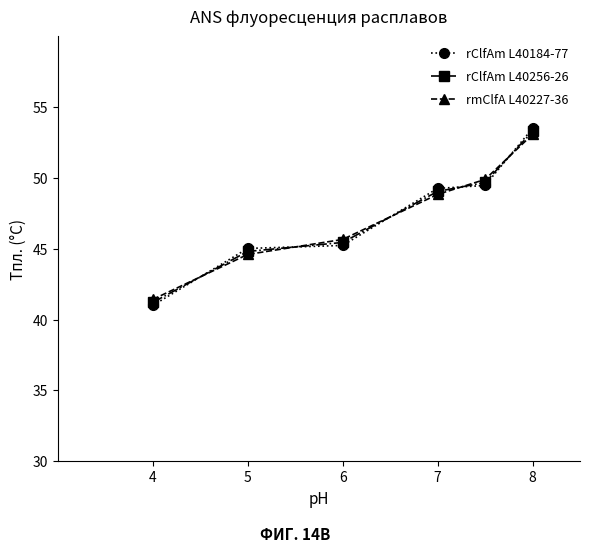

What is the difference between the maximum and minimum values in the rClfAm L40256-26 series?

12.1